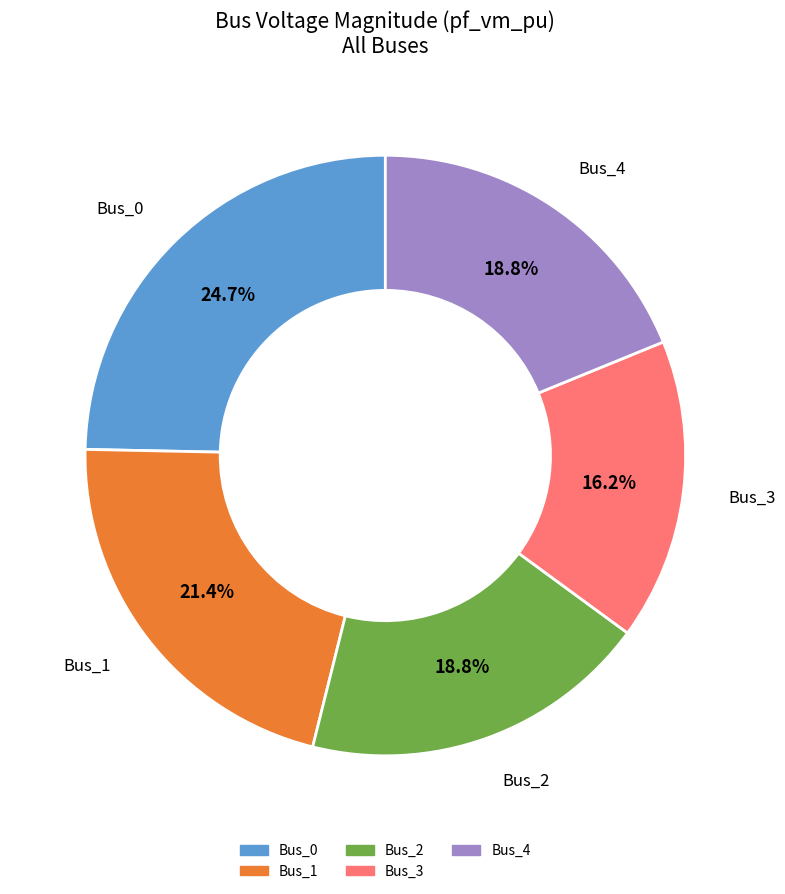

Which slice is the largest?

Bus_0